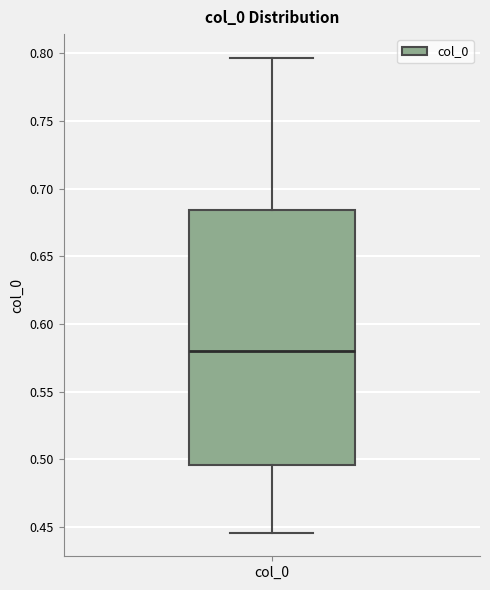

Where does the lower whisker of the box for col_0 end on the y-axis? The values are not printed on the chart, so give them approximately, as read against the axis.

0.445